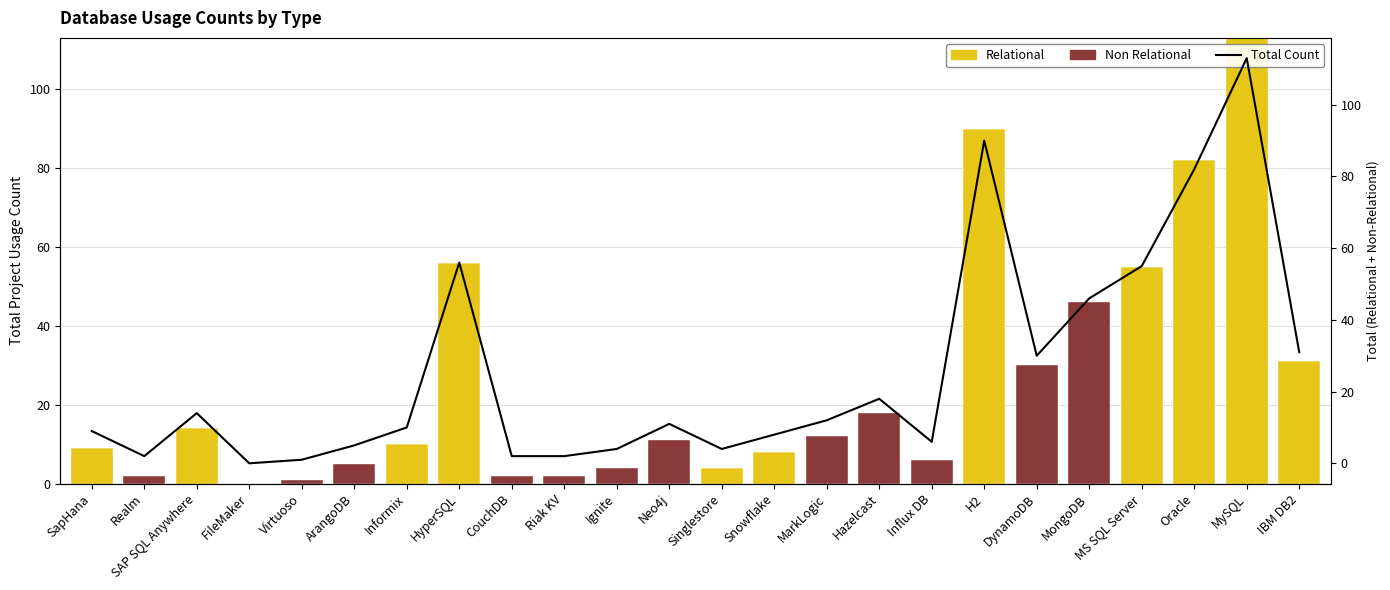

At which label does Non Relational reach its peak?

MongoDB